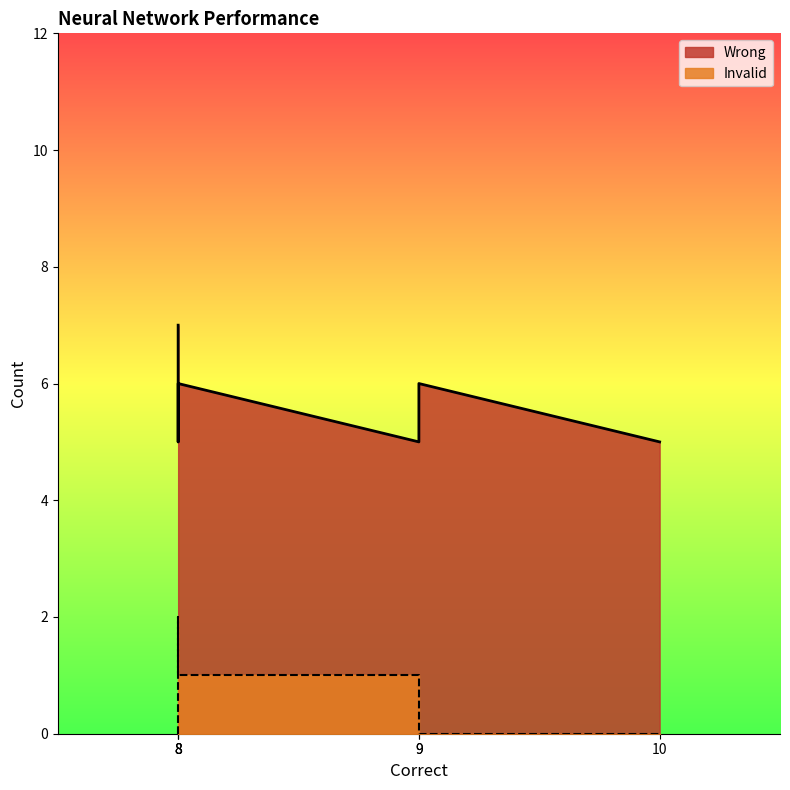

How many lines are shown in the chart?

2